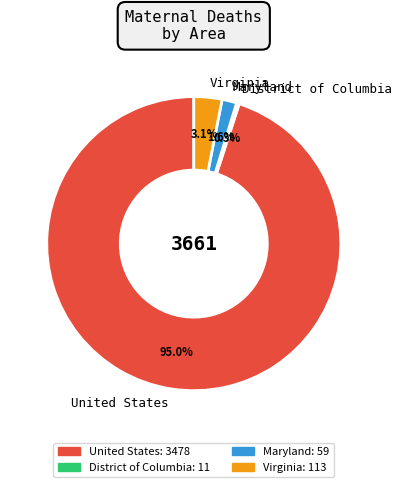

What portion of the pie excludes Maryland?

98.4%